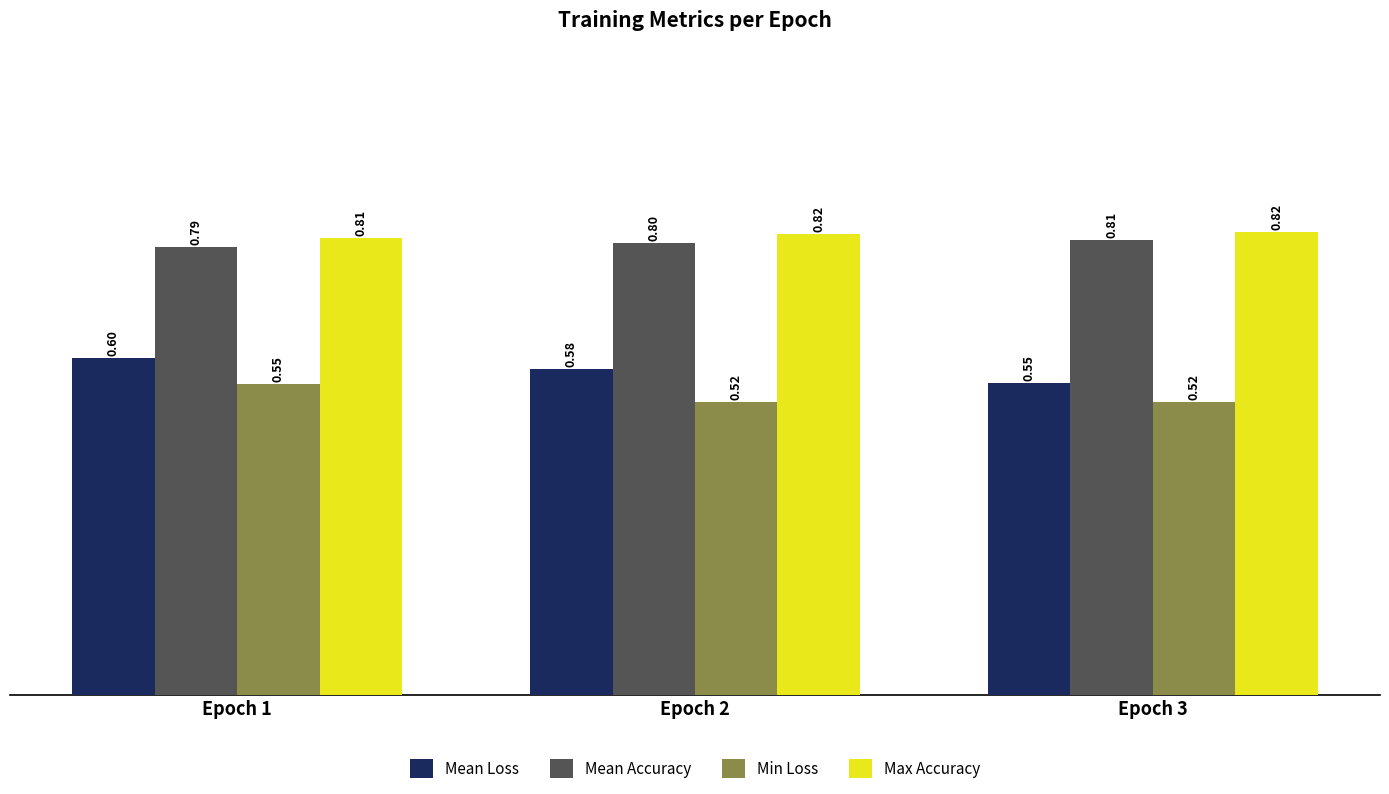

Does the chart contain any negative values?

No